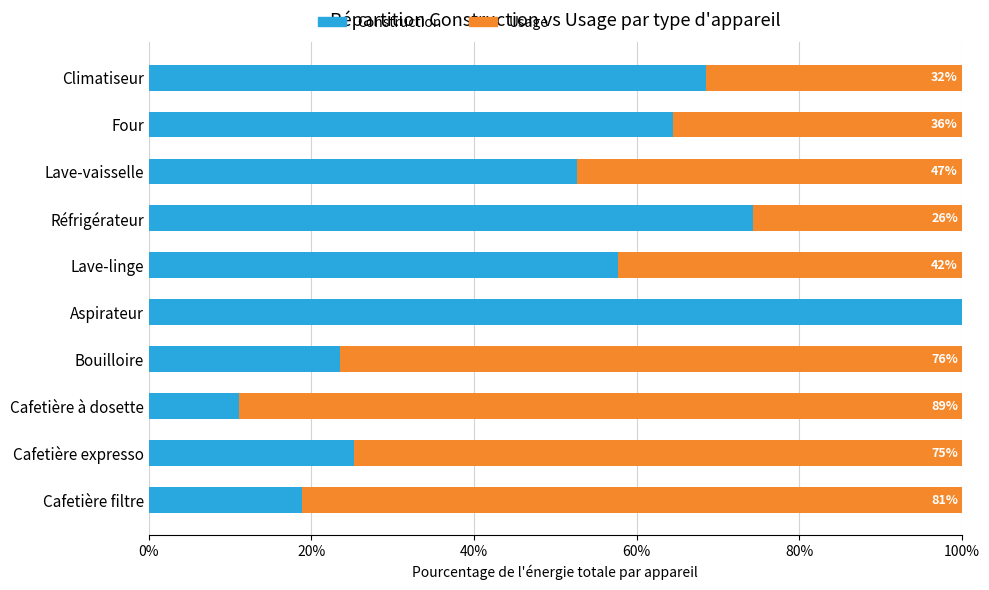

At how many categories does at least one series exceed 0?

10